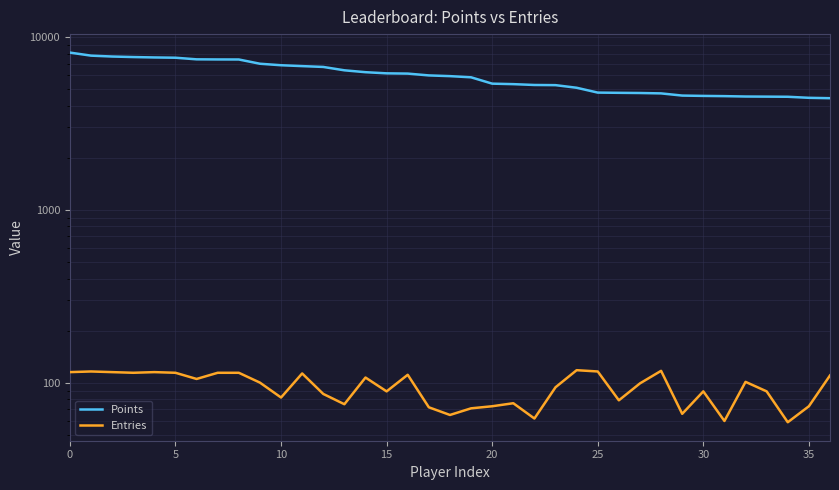

True or false: Points and Entries intersect in this chart.

False